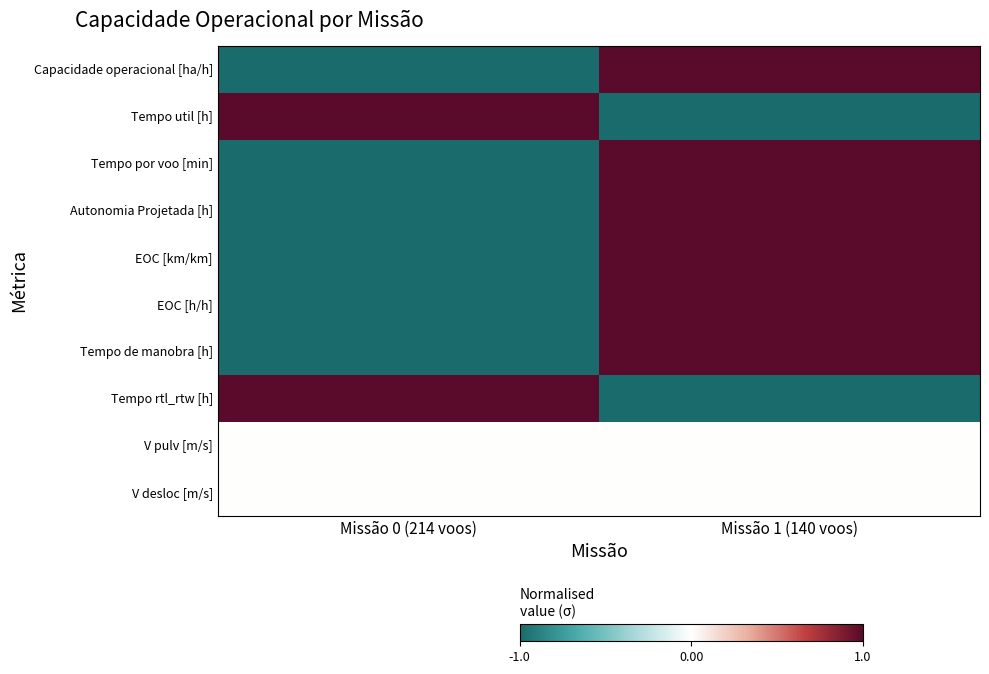

Rank the series at Missão 1 (140 voos) from highest to lowest value.

Tempo por voo [min], EOC [km/km], Capacidade operacional [ha/h], Autonomia Projetada [h], EOC [h/h], Tempo de manobra [h], V pulv [m/s], V desloc [m/s], Tempo util [h], Tempo rtl_rtw [h]